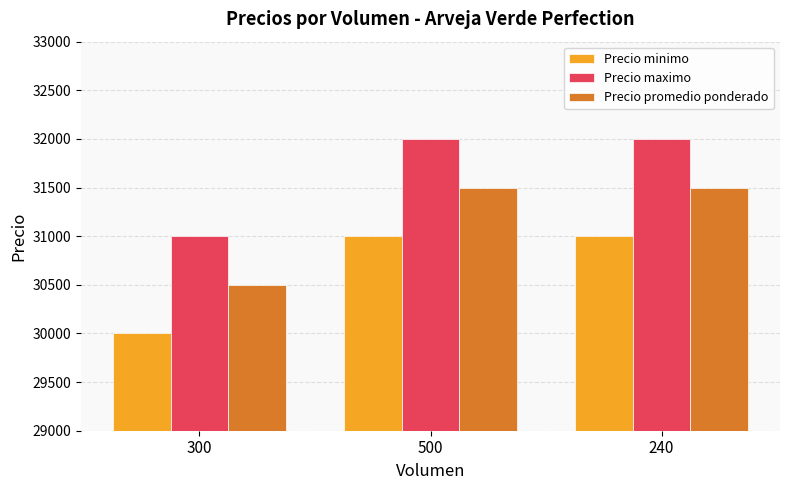

The value of Precio maximo at 500 is 32000. True or false?

True